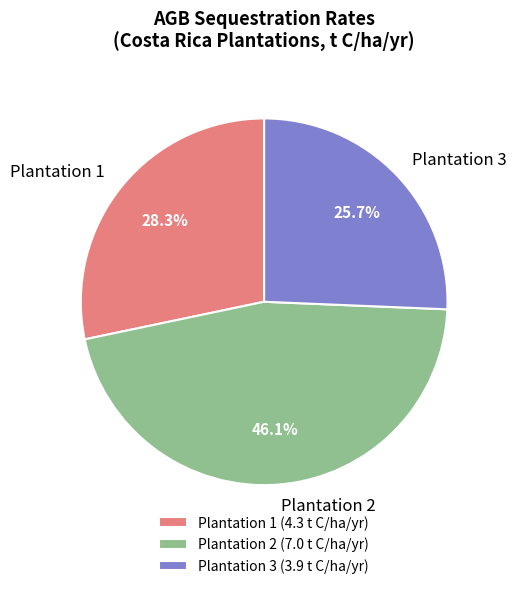

Rank the categories by value from lowest to highest.

Plantation 3, Plantation 1, Plantation 2